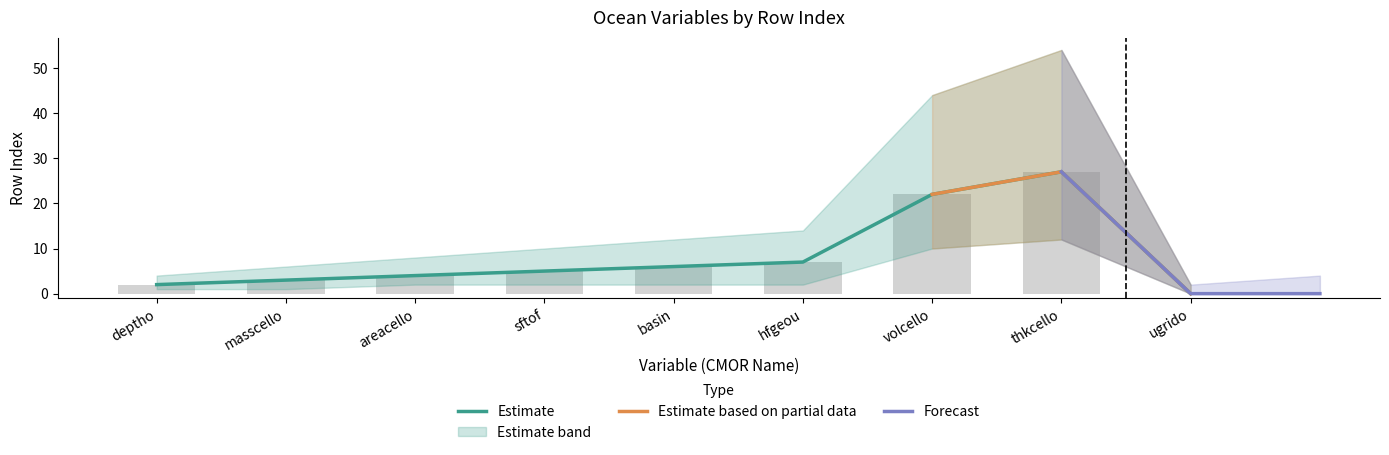

The Estimate series shows 2 at areacello. True or false?

False